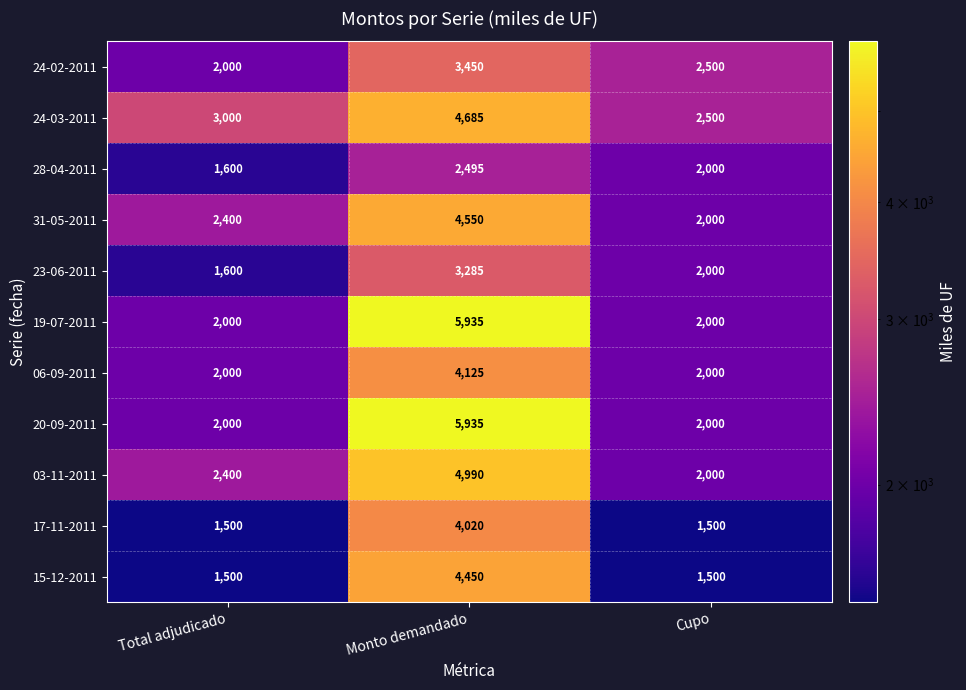

Count the 28-04-2011 values in the range 1600 to 2495.

3